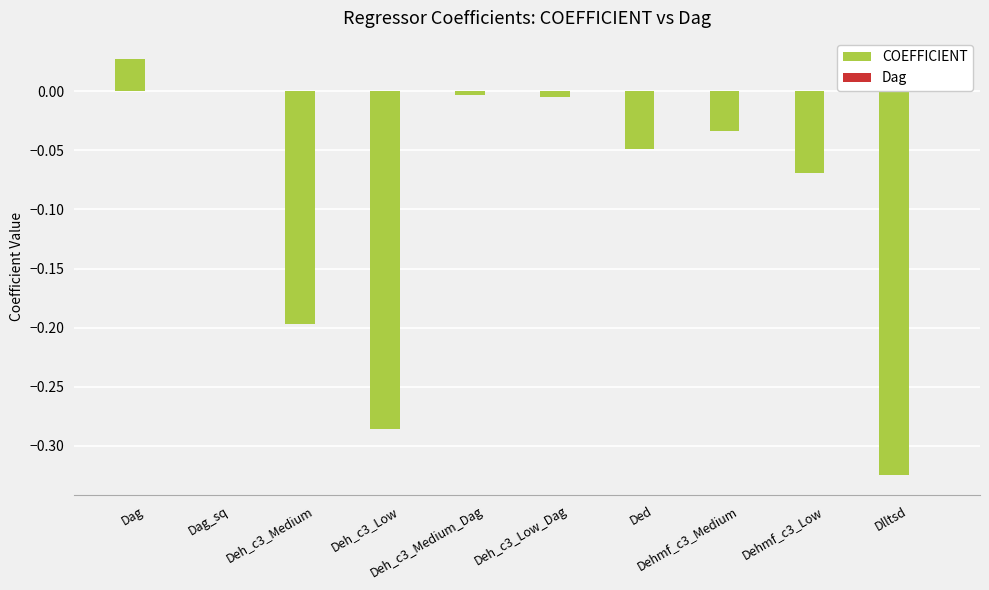

Which series has the largest range (max minus min)?

COEFFICIENT